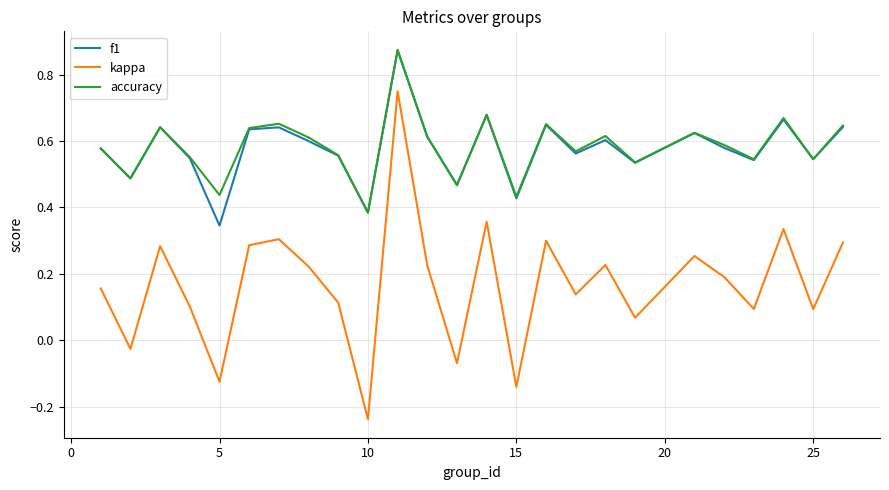

True or false: kappa and f1 cross at least once.

False